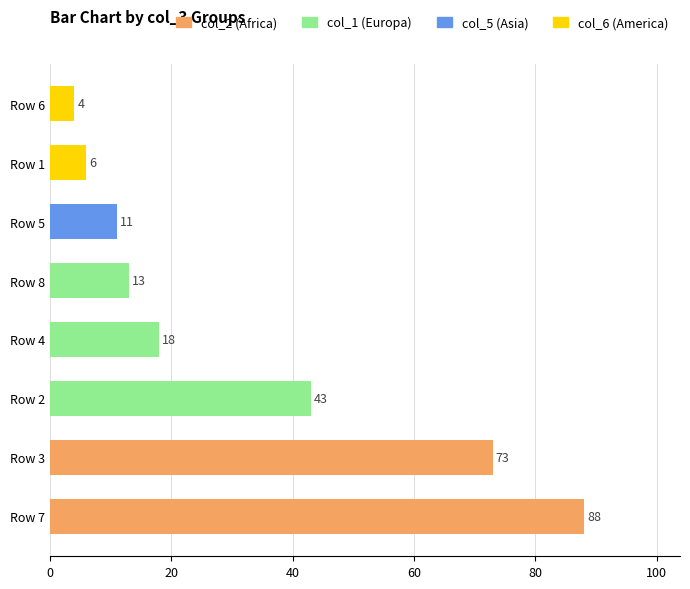

The value at Row 8 is 4. True or false?

False